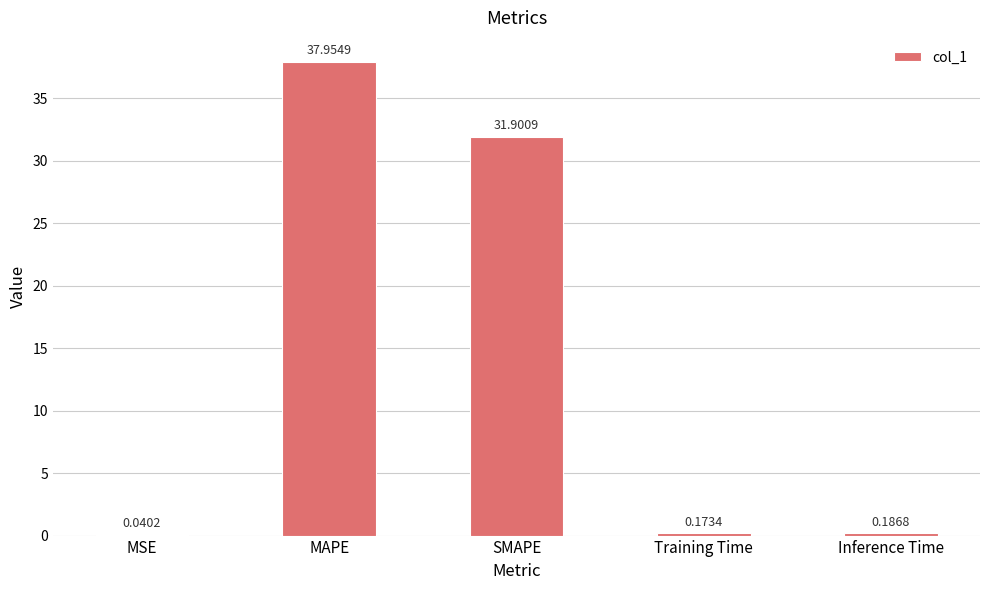

Where is the data nearest to the value 18?

SMAPE